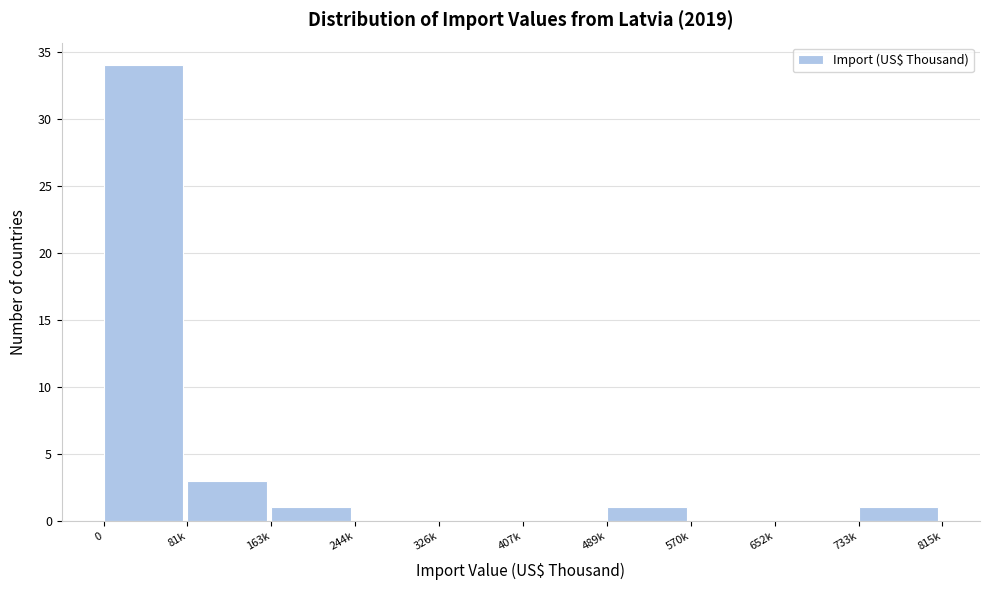

Reading left to right, transcribe all the data shown in this chart.

0=34	81k=3	163k=1	244k=0	326k=0	407k=0	489k=1	570k=0	652k=0	733k=1